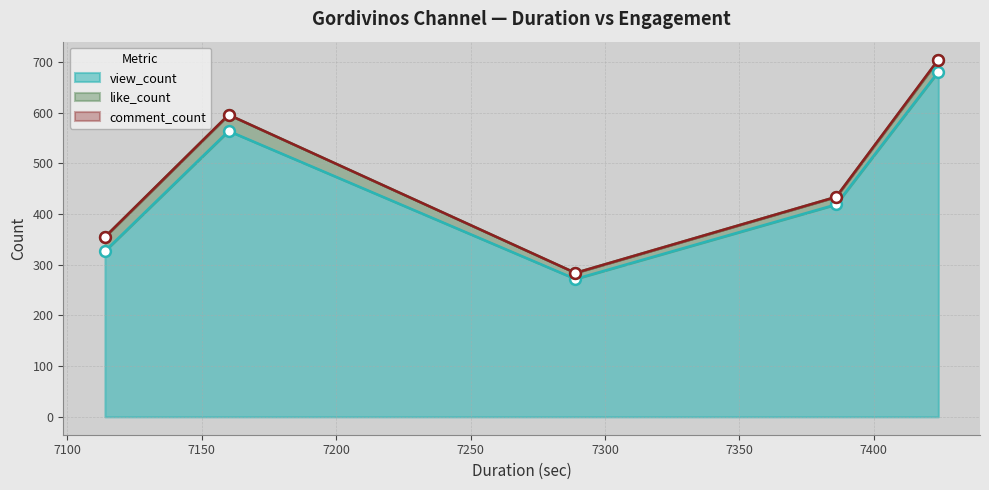

At how many categories does at least one series exceed 2?

5